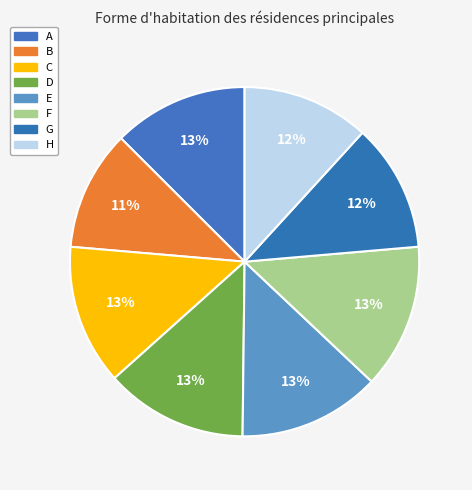

Does any single category account for the majority?

No